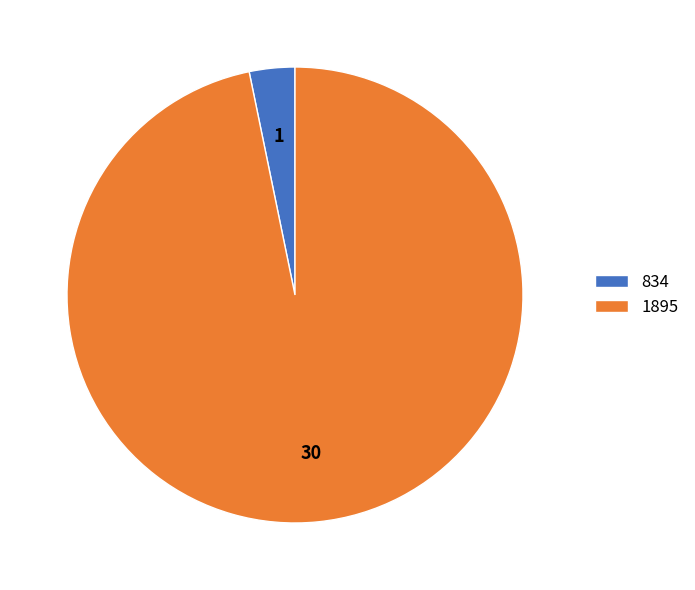

Rank the categories by value from lowest to highest.

834, 1895